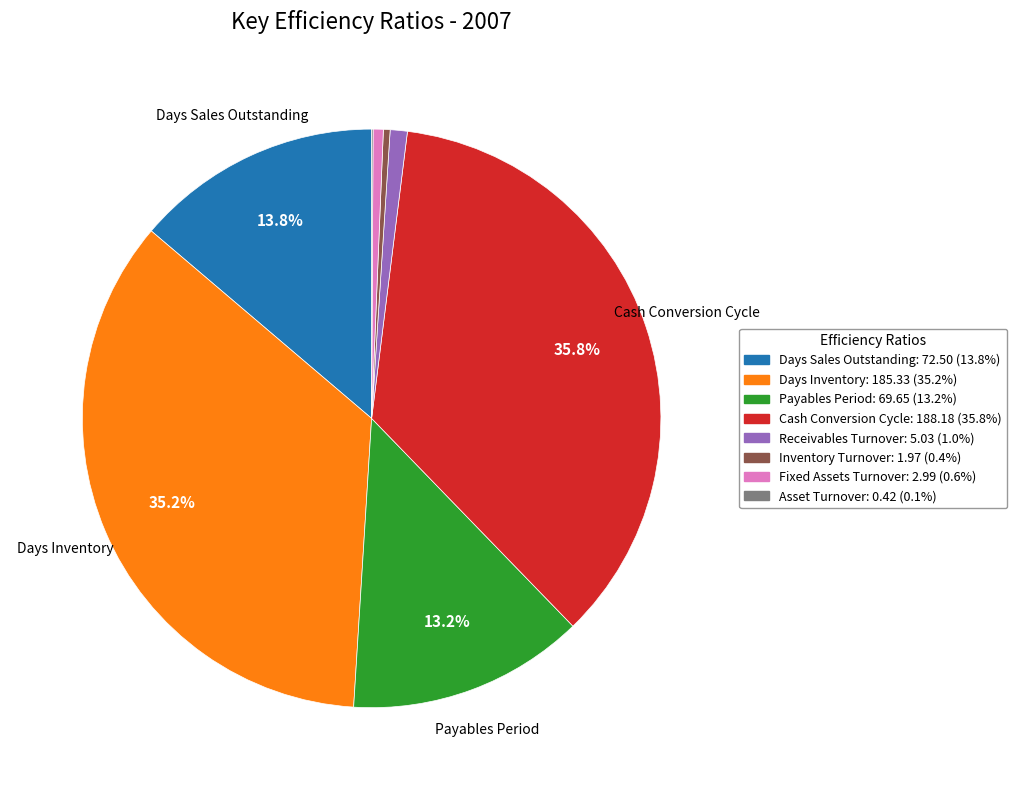

Is there a majority slice in this chart?

No